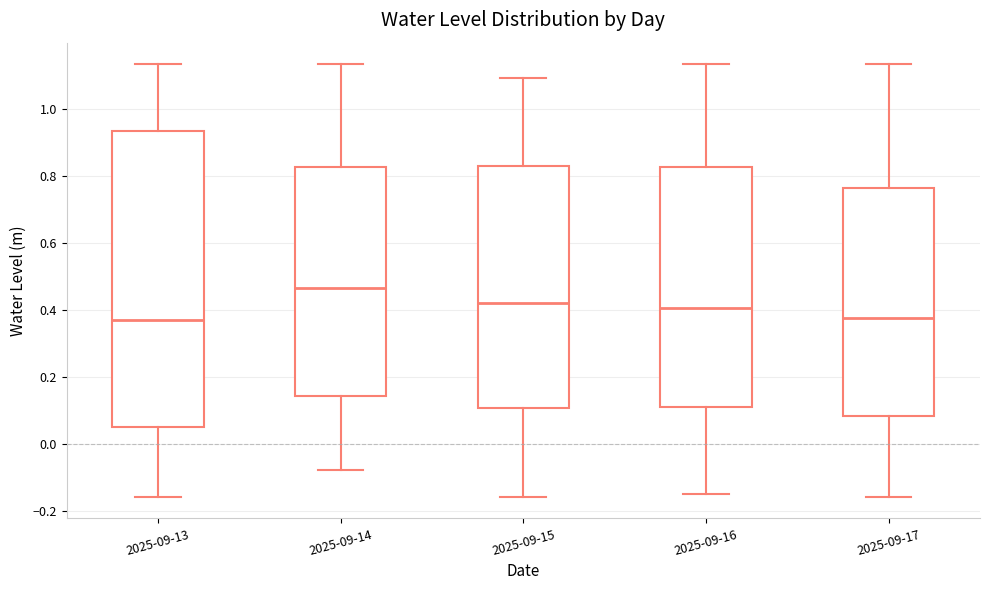

Reading left to right, transcribe this box plot: for each box, give where its median line is, the range the box spans, and where its two whiskers end, as read against the y-axis. The values are not printed on the chart, so give them approximately, as read against the axis.

2025-09-13: median 0.38, box 0.06 to 0.94, whiskers -0.16 to 1.14
2025-09-14: median 0.46, box 0.14 to 0.82, whiskers -0.08 to 1.14
2025-09-15: median 0.42, box 0.10 to 0.84, whiskers -0.16 to 1.10
2025-09-16: median 0.40, box 0.10 to 0.82, whiskers -0.14 to 1.14
2025-09-17: median 0.38, box 0.08 to 0.76, whiskers -0.16 to 1.14